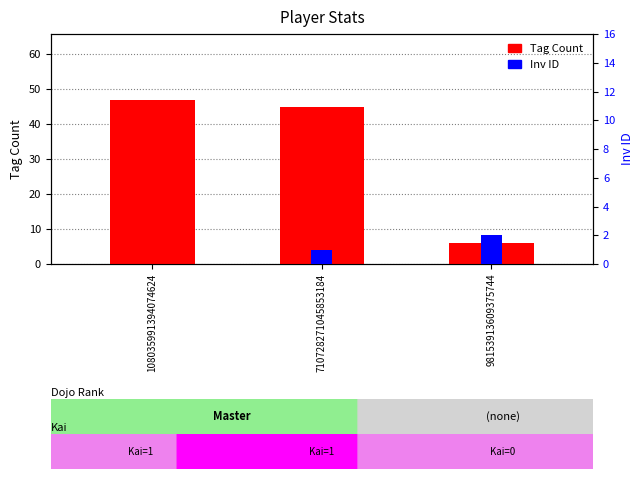

At which label does Inv ID first exceed 1?

98153913609375744